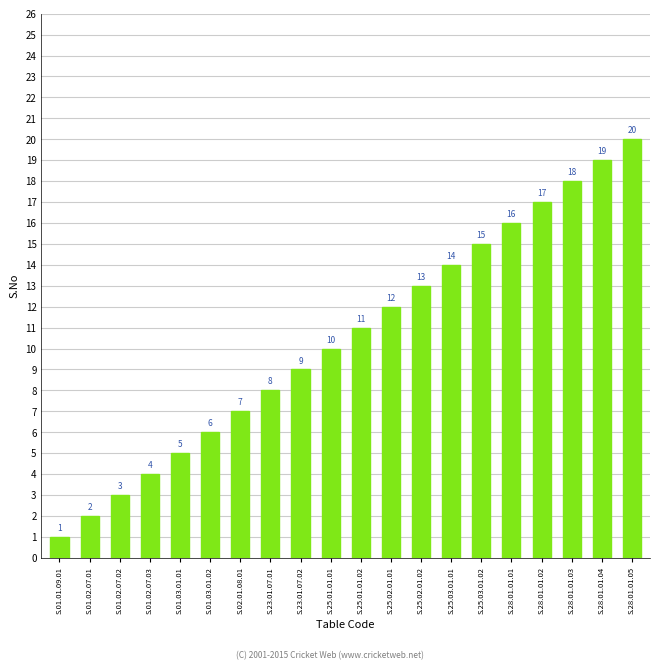

Where is the data nearest to the value 10?

S.25.01.01.01